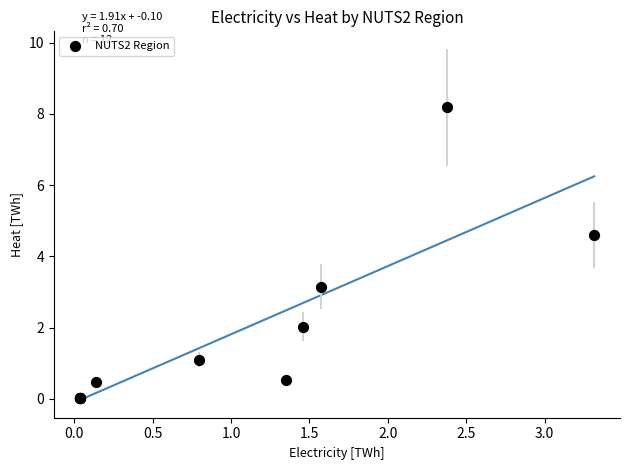

What Y value in the scatter plot is closest to 4?

4.6